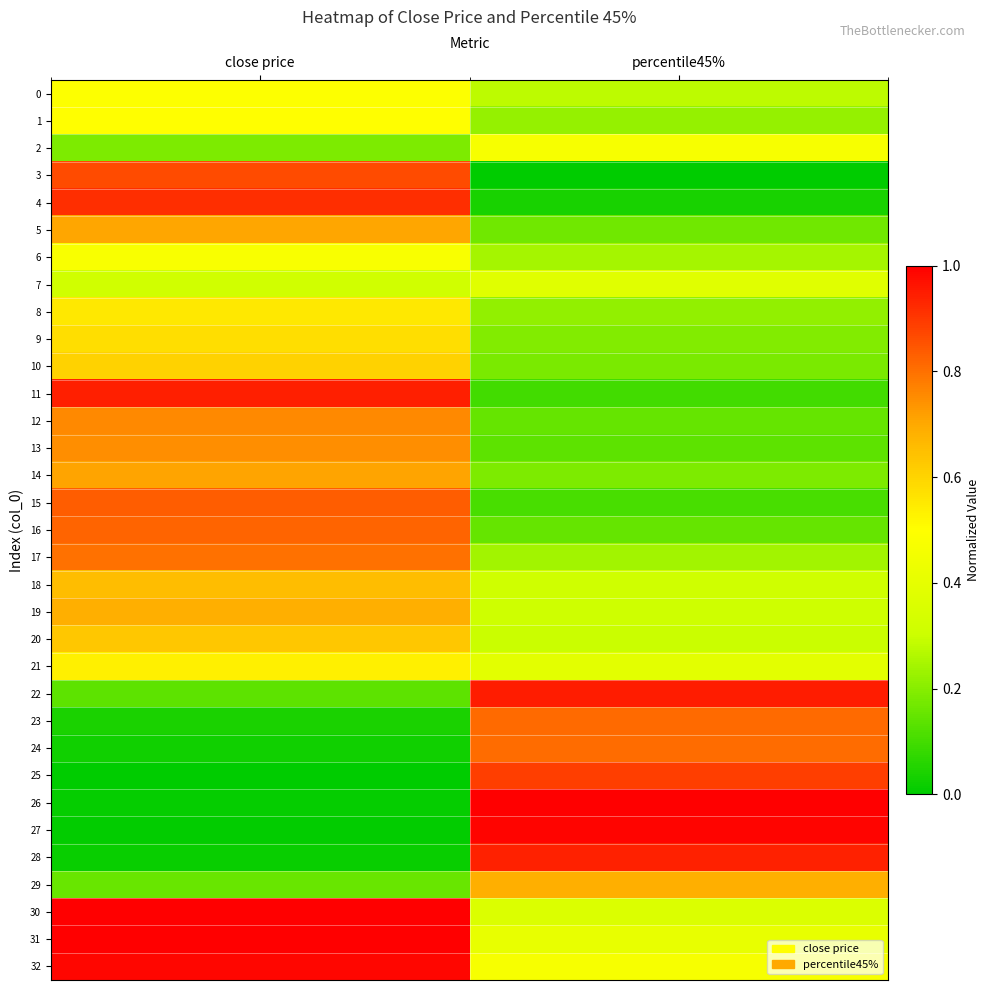

What is the spread (max minus min) of values at percentile45%?

1.0